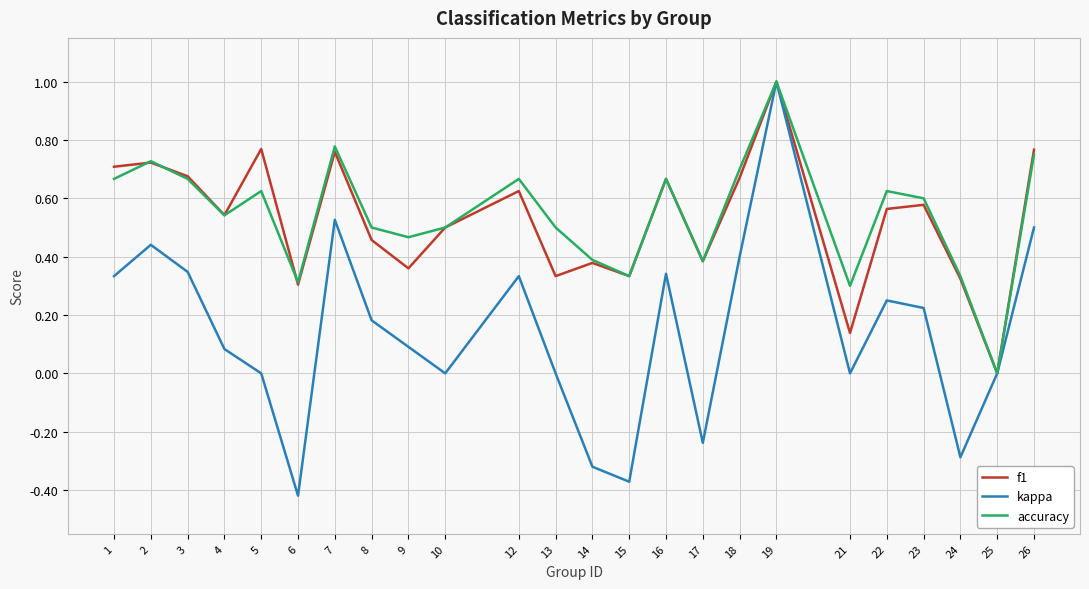

Which series has the widest spread of values?

kappa